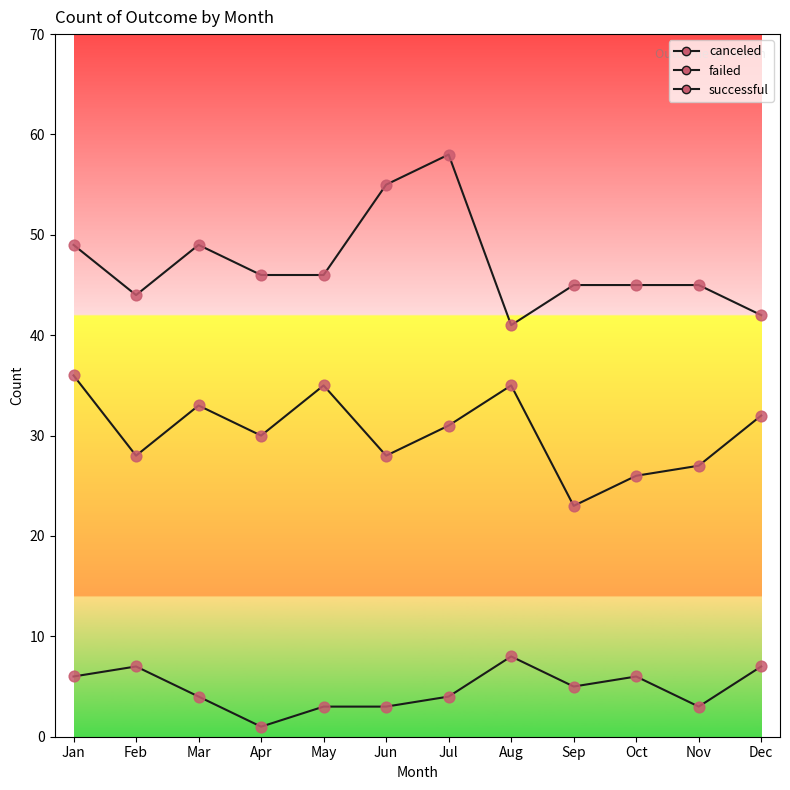

How many lines are shown in the chart?

3